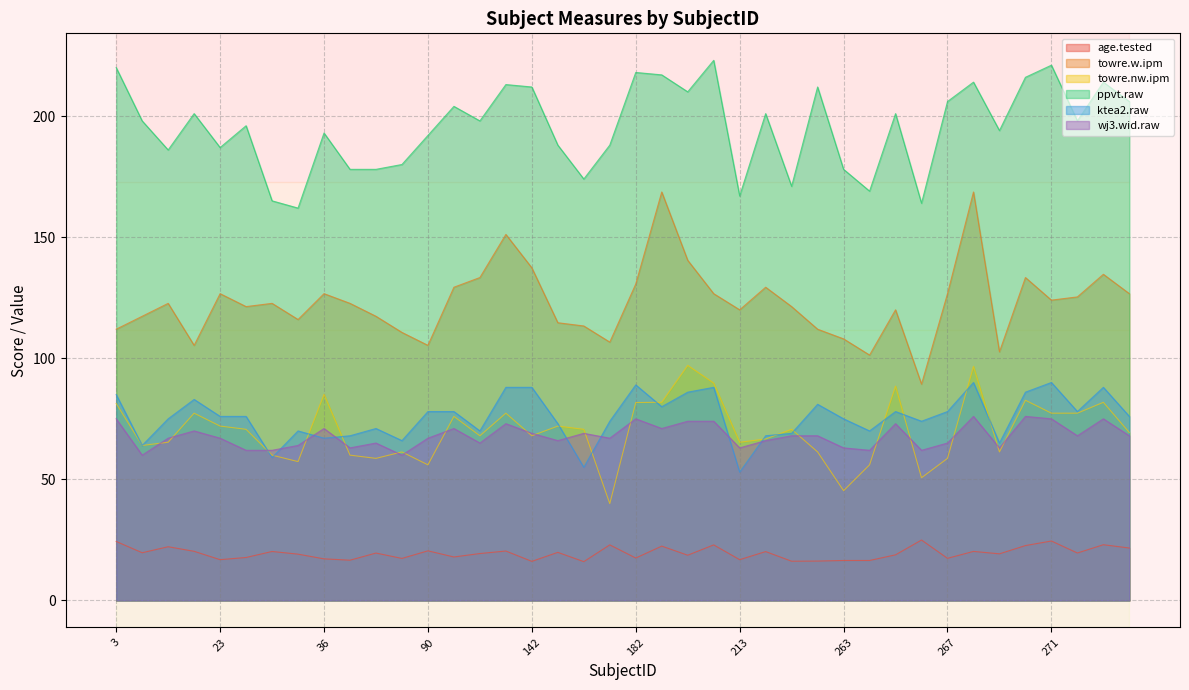

Does the chart display data point markers on the line(s)?

No